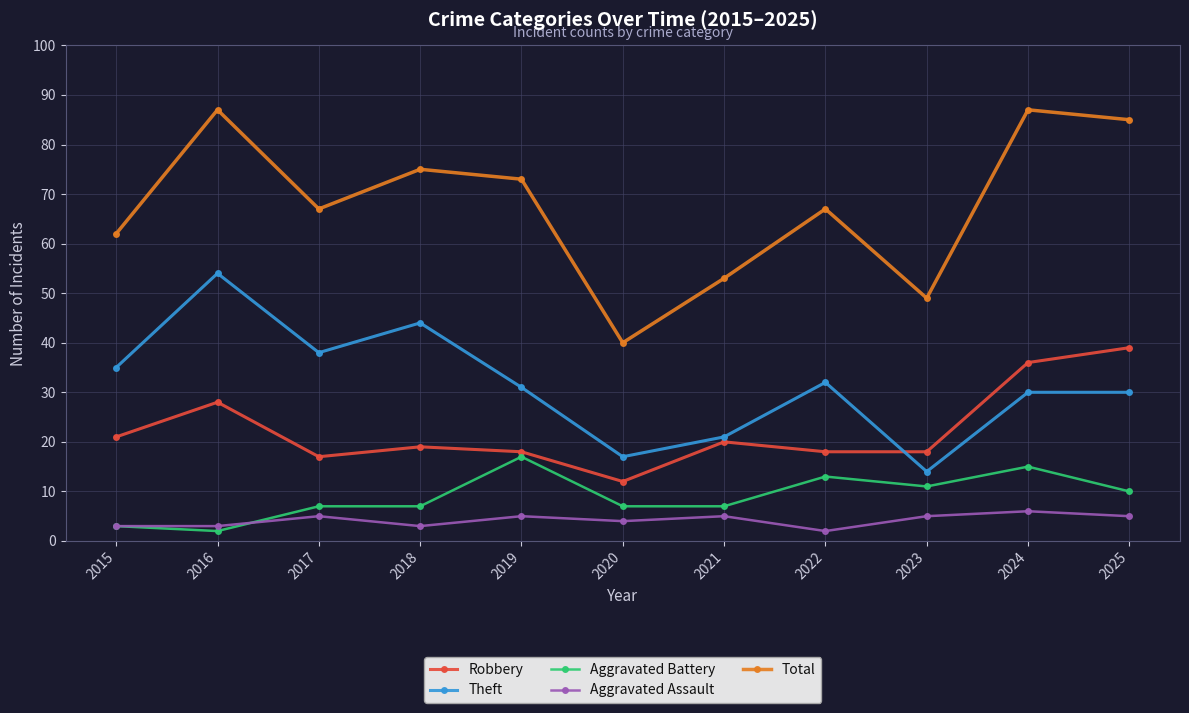

Where is Theft nearest to the value 34?

2015